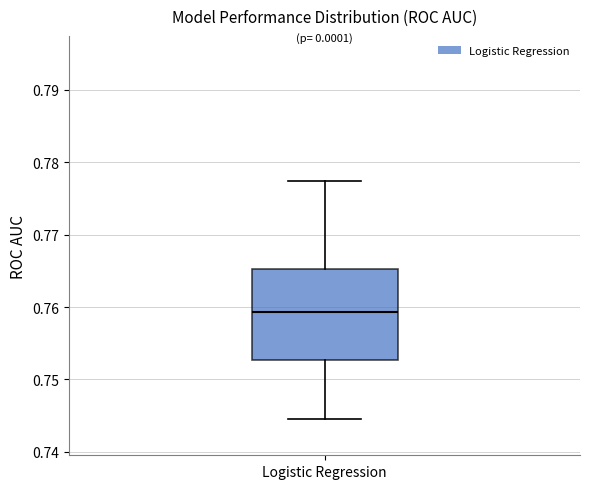

Where does the median line of the box for Logistic Regression sit on the y-axis? The values are not printed on the chart, so give them approximately, as read against the axis.

0.759